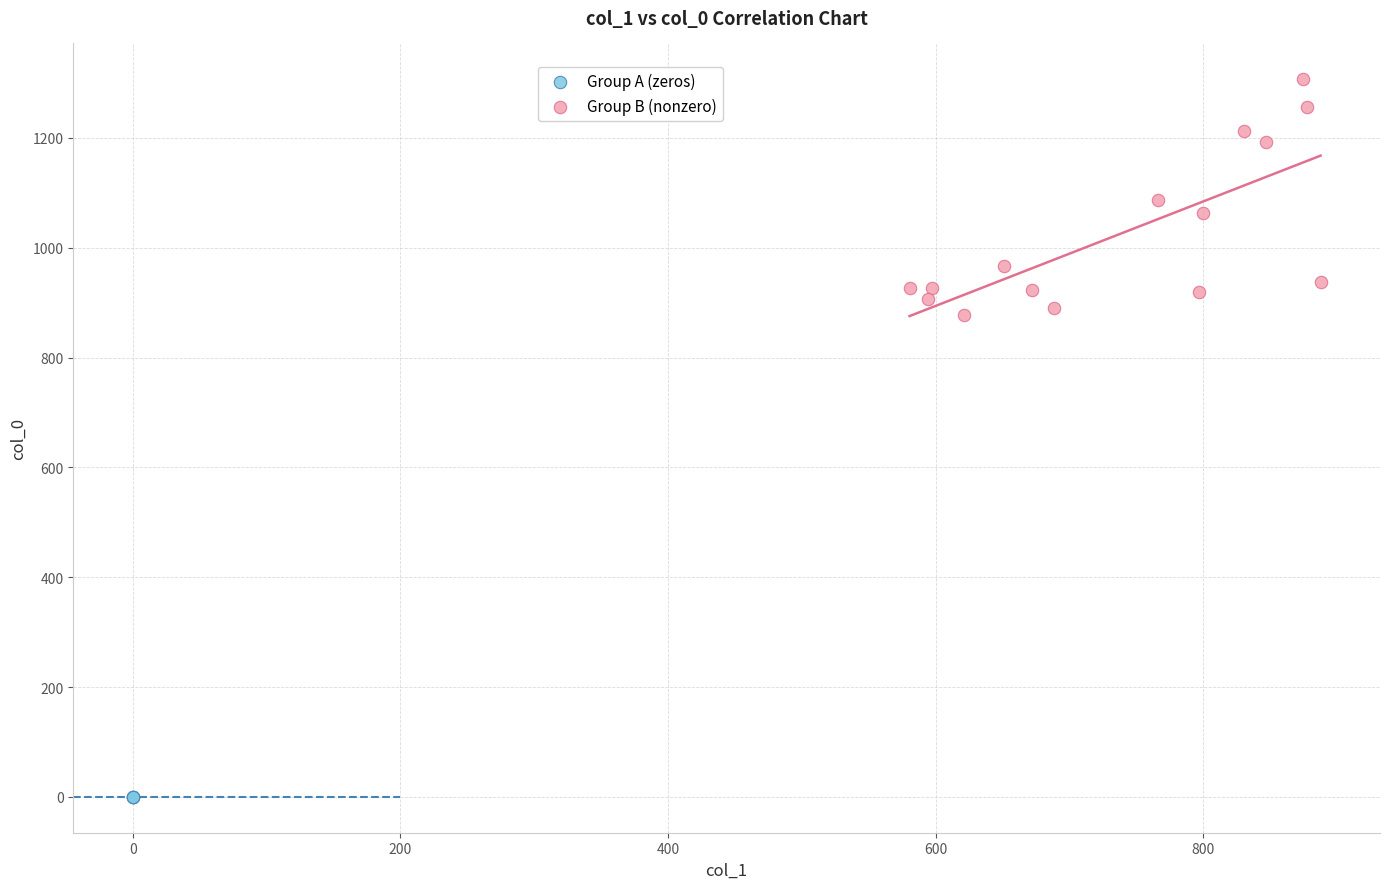

Which series contains the lowest Y value?

Group A (zeros)